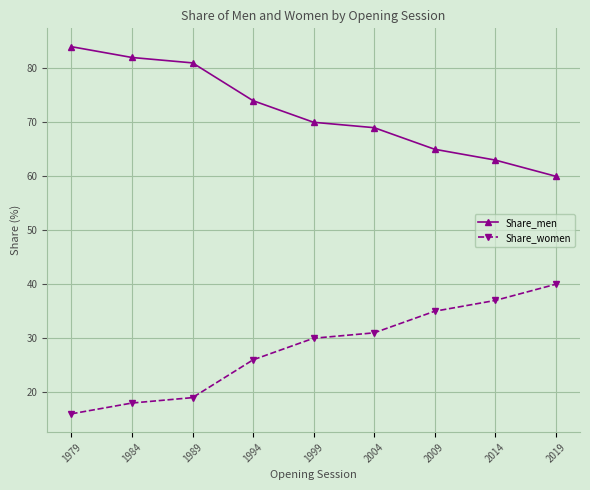

Is the value of Share_men at 1984 greater than the value of Share_women at 1999?

Yes